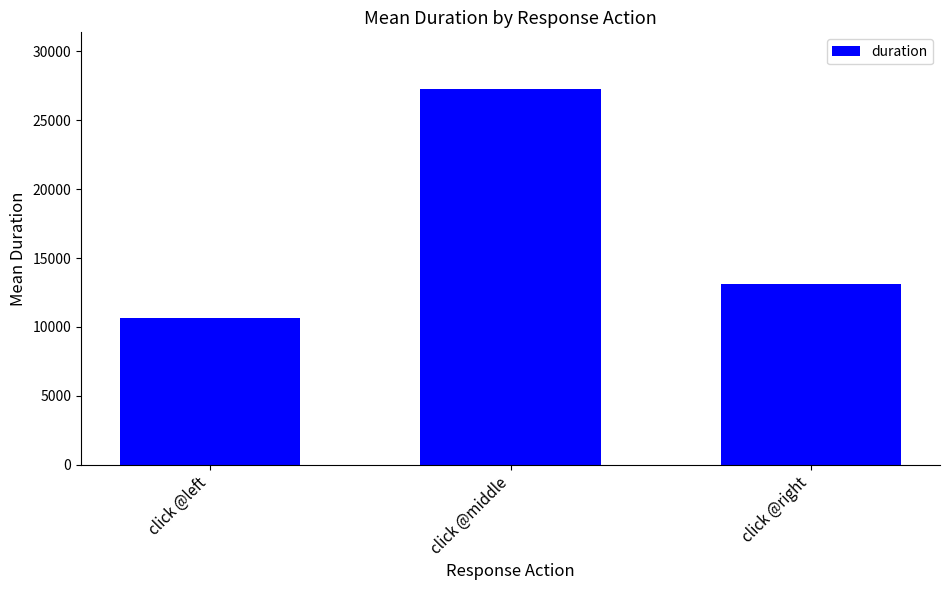

Are the bars grouped side by side (vs. stacked)?

No